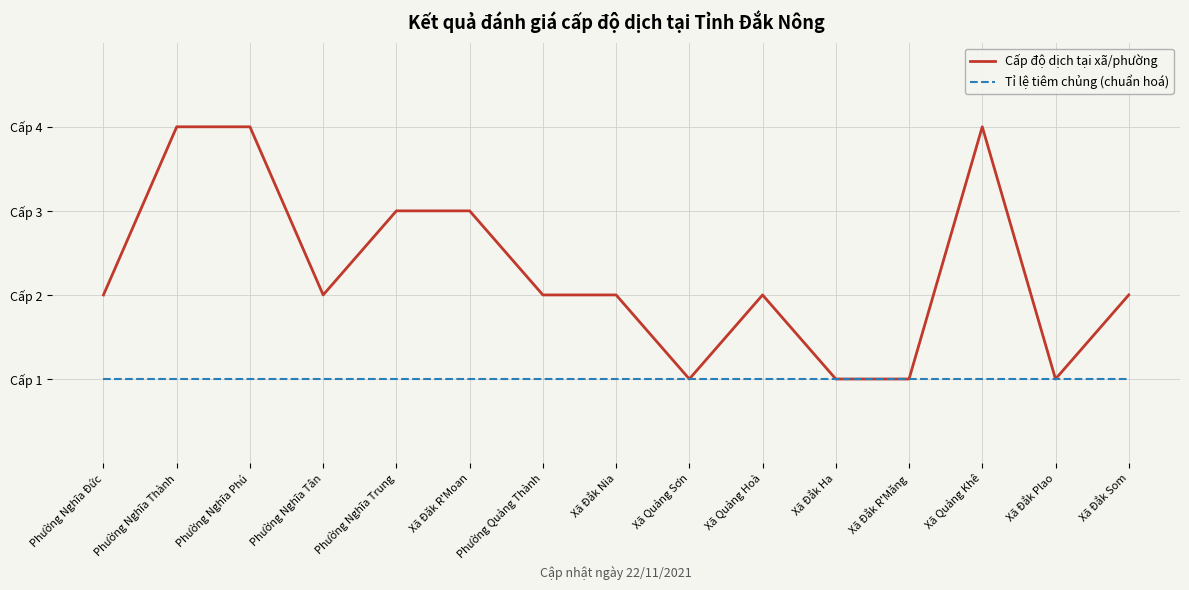

Does the chart have visible grid lines?

Yes